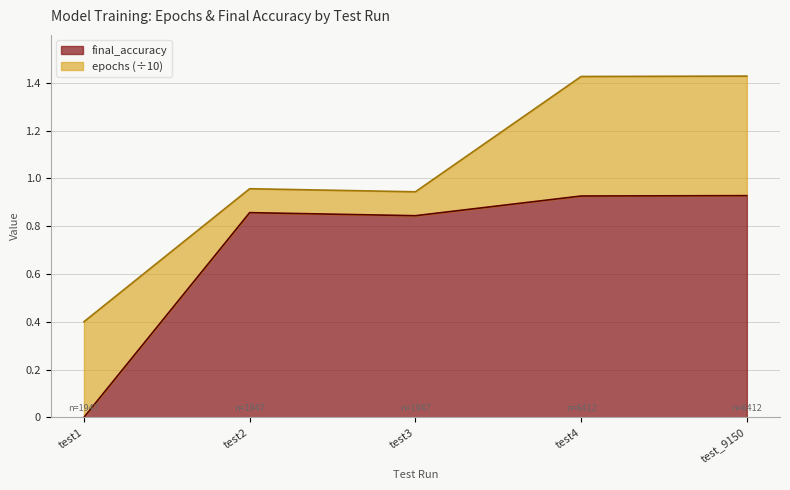

What is the label of the 2nd point from the left?

test2